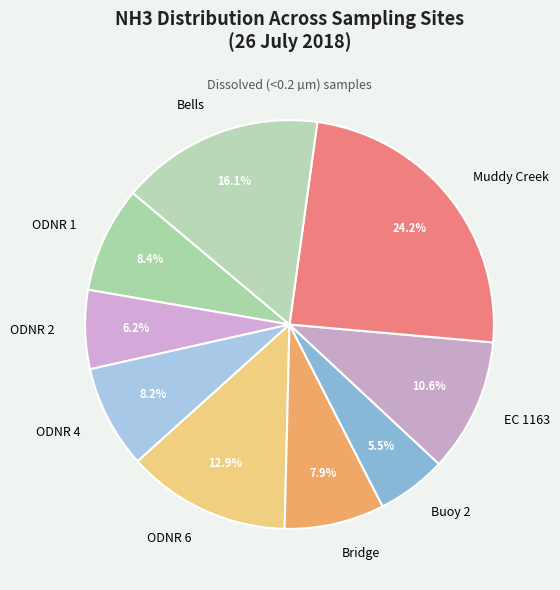

What is the largest slice in the pie chart?

Muddy Creek